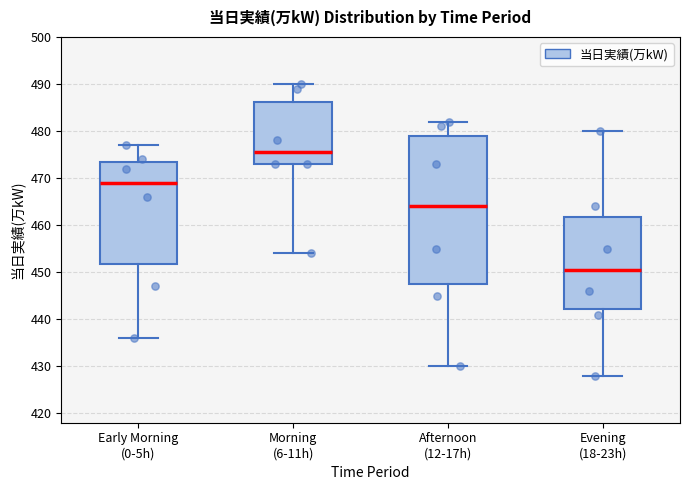

Reading left to right, transcribe this box plot: for each box, give where its median line is, the range the box spans, and where its two whiskers end, as read against the y-axis. The values are not printed on the chart, so give them approximately, as read against the axis.

Early Morning (0-5h): median 469, box 452 to 474, whiskers 436 to 477
Morning (6-11h): median 476, box 473 to 486, whiskers 454 to 490
Afternoon (12-17h): median 464, box 448 to 479, whiskers 430 to 482
Evening (18-23h): median 451, box 442 to 462, whiskers 428 to 480